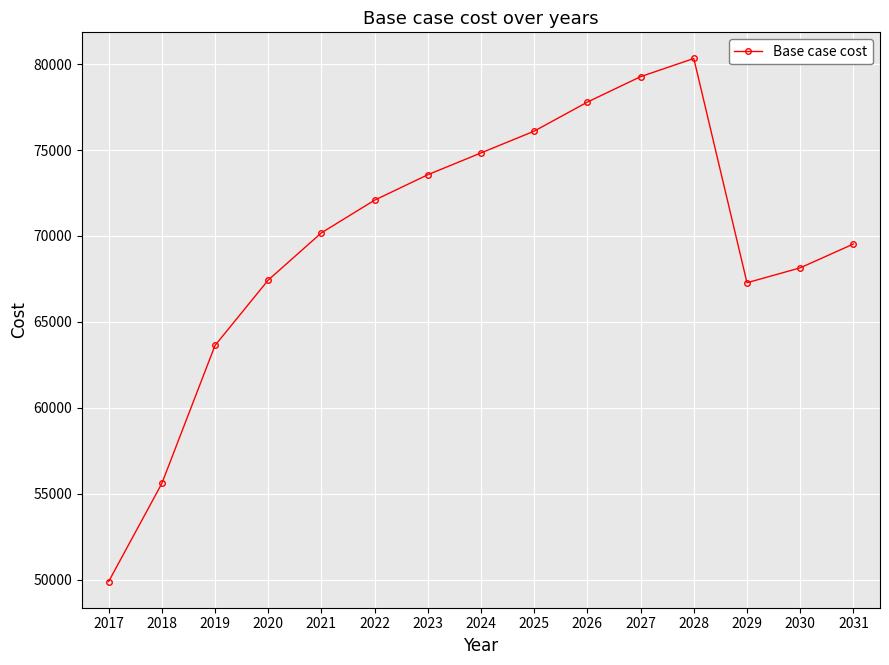

At which category does the chart reach its peak across all series?

2028